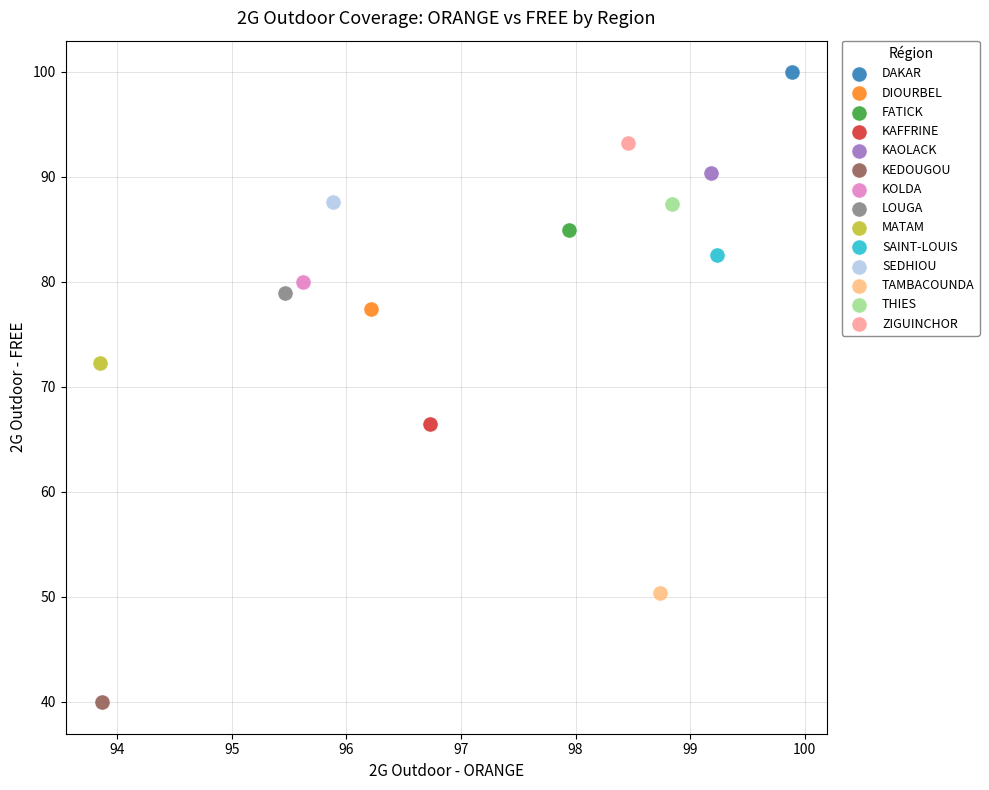

What are all the series names shown in the legend?

DAKAR, DIOURBEL, FATICK, KAFFRINE, KAOLACK, KEDOUGOU, KOLDA, LOUGA, MATAM, SAINT-LOUIS, SEDHIOU, TAMBACOUNDA, THIES, ZIGUINCHOR